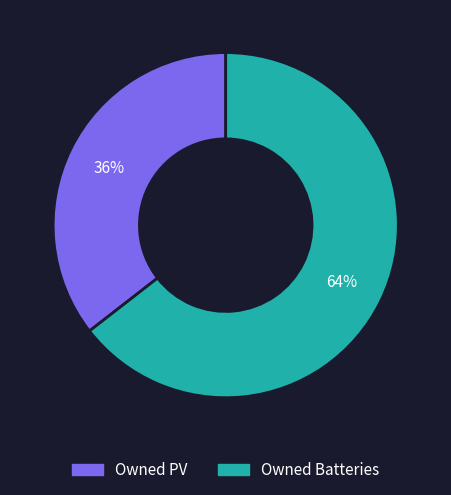

To the nearest percent, what is the average slice percentage?

50%